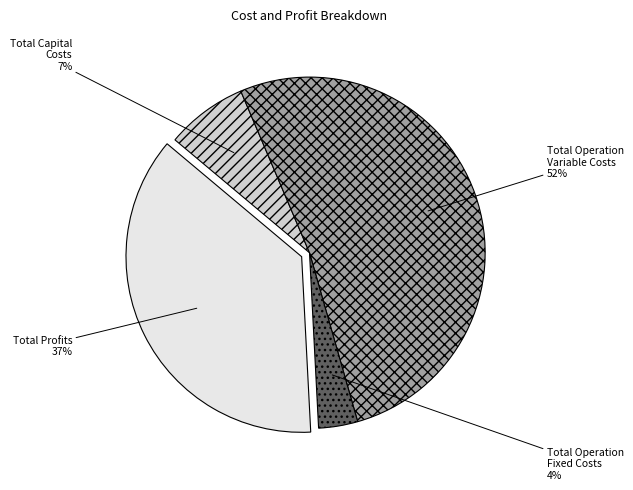

What percentage is the Total Operation Fixed Costs slice, to the nearest percent?

4%